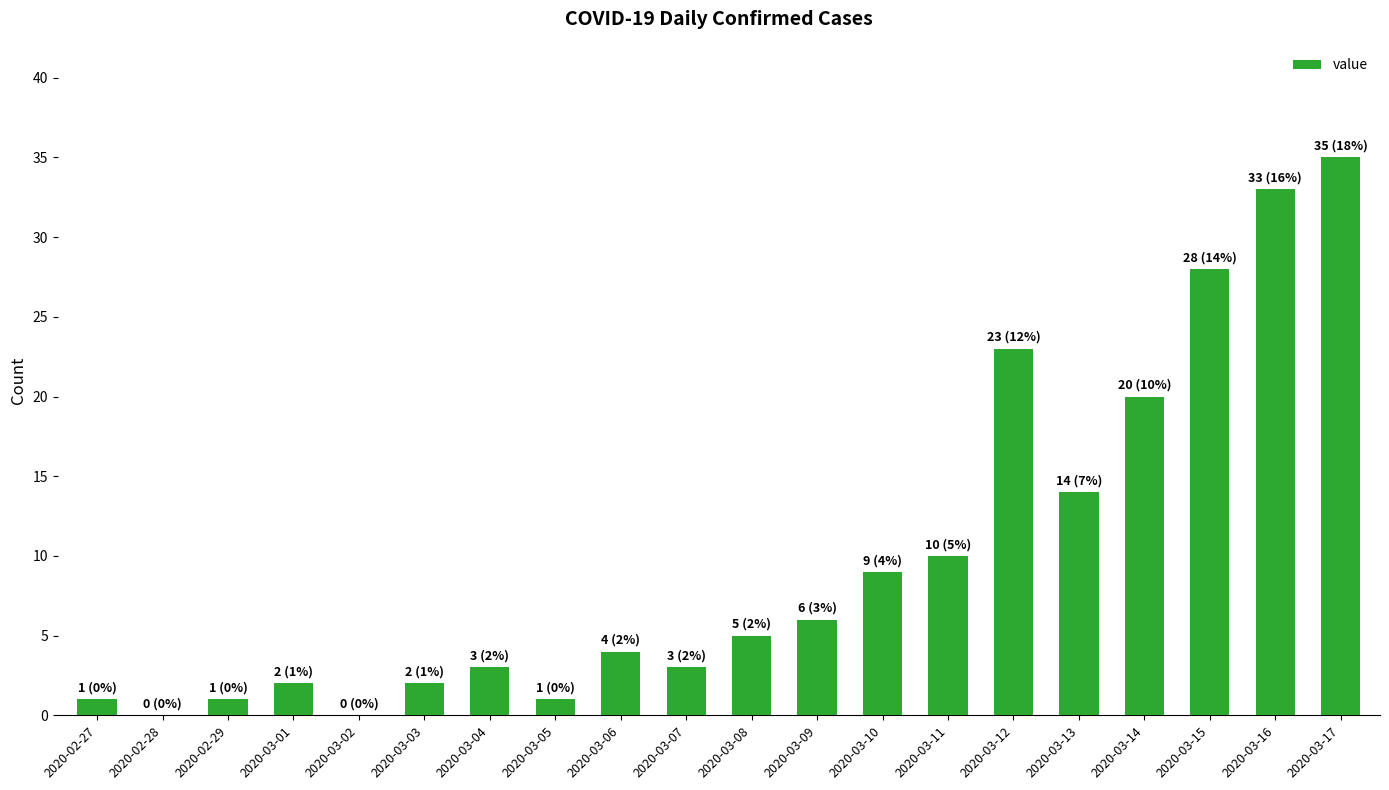

How many categories are shown in the chart?

20